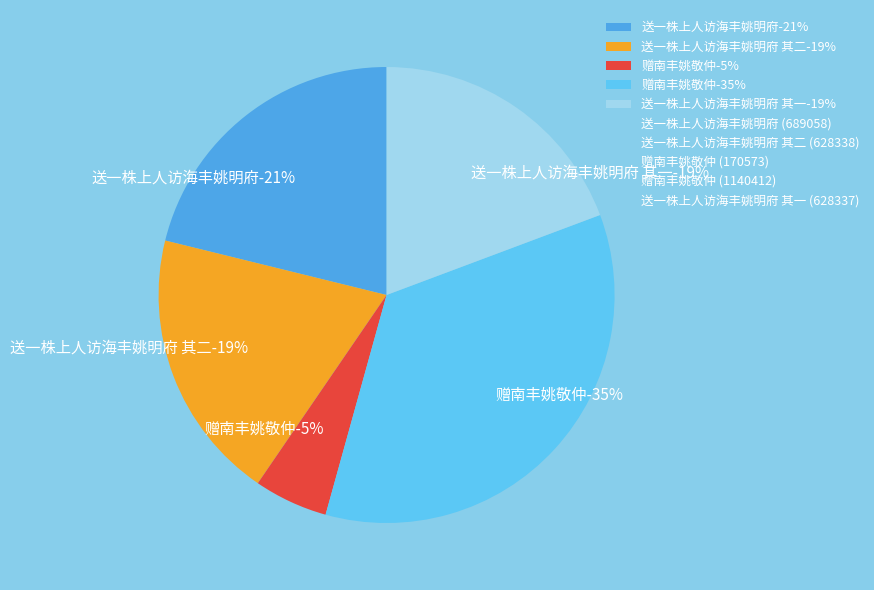

To the nearest percent, what is the difference between the 送一株上人访海丰姚明府 其一 and 赠南丰姚敬仲 slice percentages?

16%